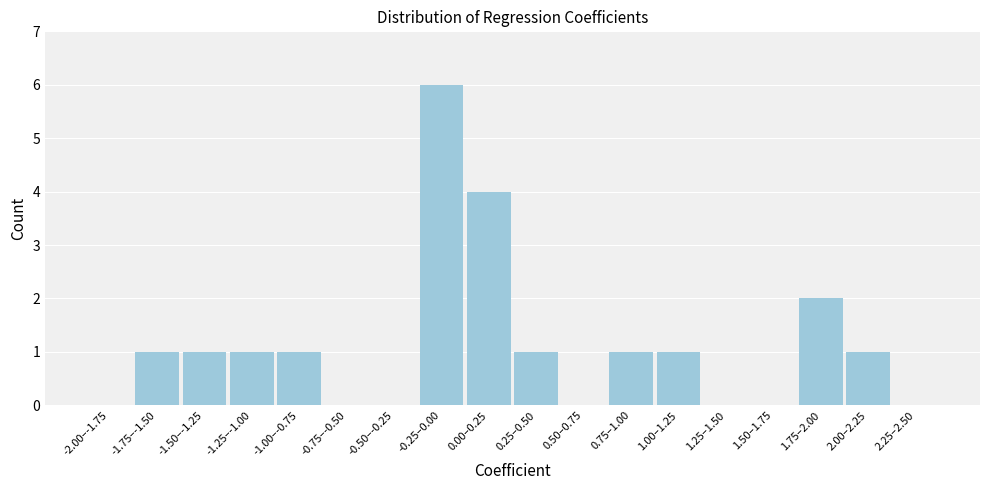

Reading left to right, extract all data points from this chart.

-2.00–-1.75=0	-1.75–-1.50=1	-1.50–-1.25=1	-1.25–-1.00=1	-1.00–-0.75=1	-0.75–-0.50=0	-0.50–-0.25=0	-0.25–0.00=6	0.00–0.25=4	0.25–0.50=1	0.50–0.75=0	0.75–1.00=1	1.00–1.25=1	1.25–1.50=0	1.50–1.75=0	1.75–2.00=2	2.00–2.25=1	2.25–2.50=0